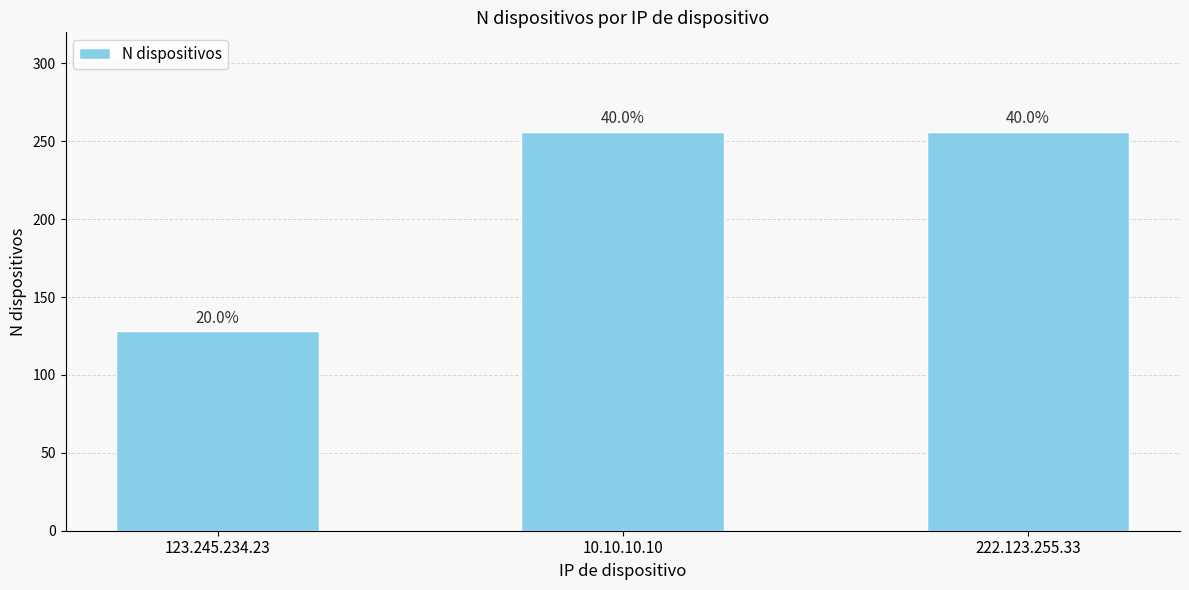

What is the label of the 1st bar from the left?

123.245.234.23